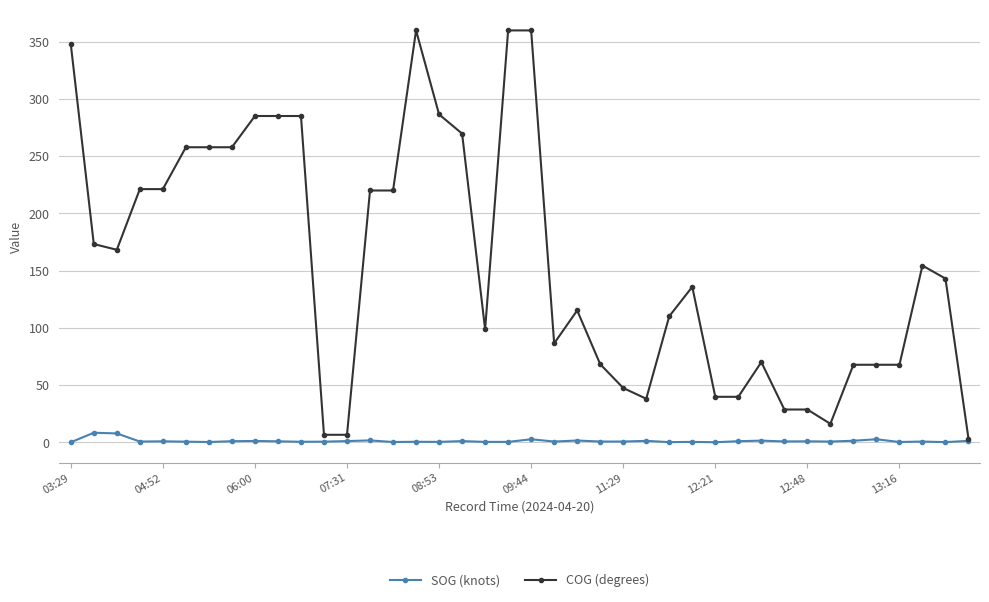

At how many categories does at least one series exceed 343?

4